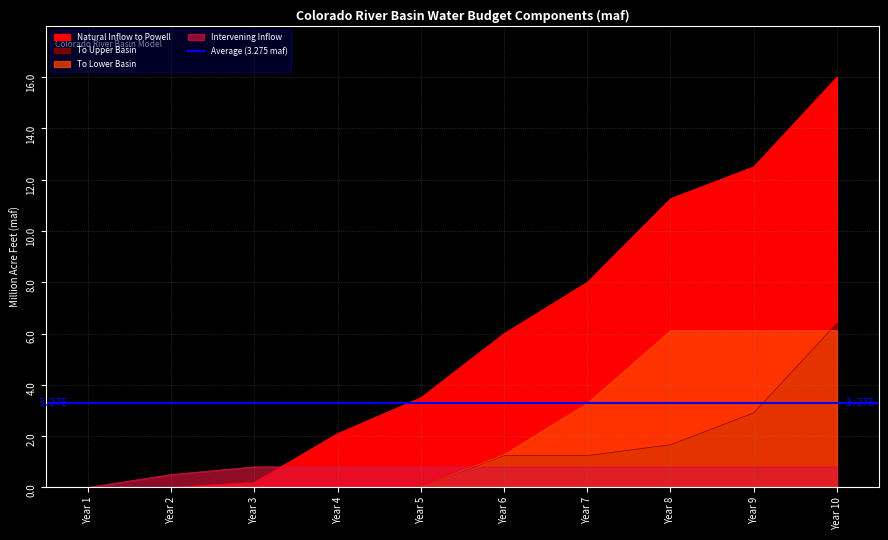

How many intersections are there between Intervening Inflow and To Upper Basin?

1